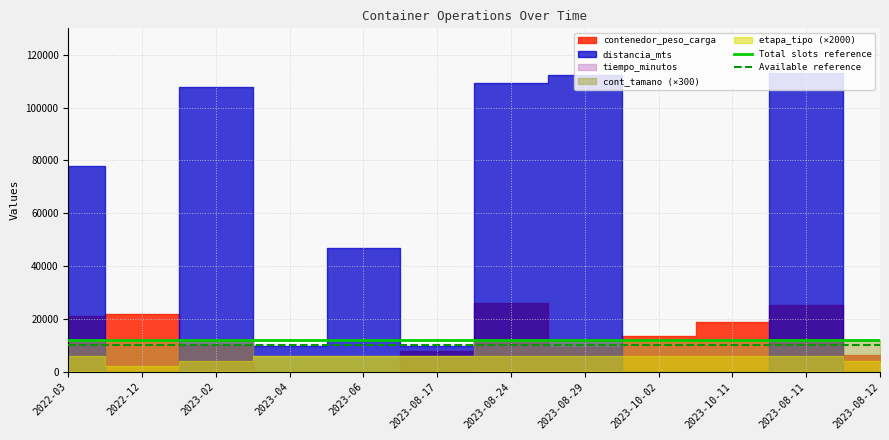

The Total slots reference series shows 4139 at 2023-04. True or false?

False